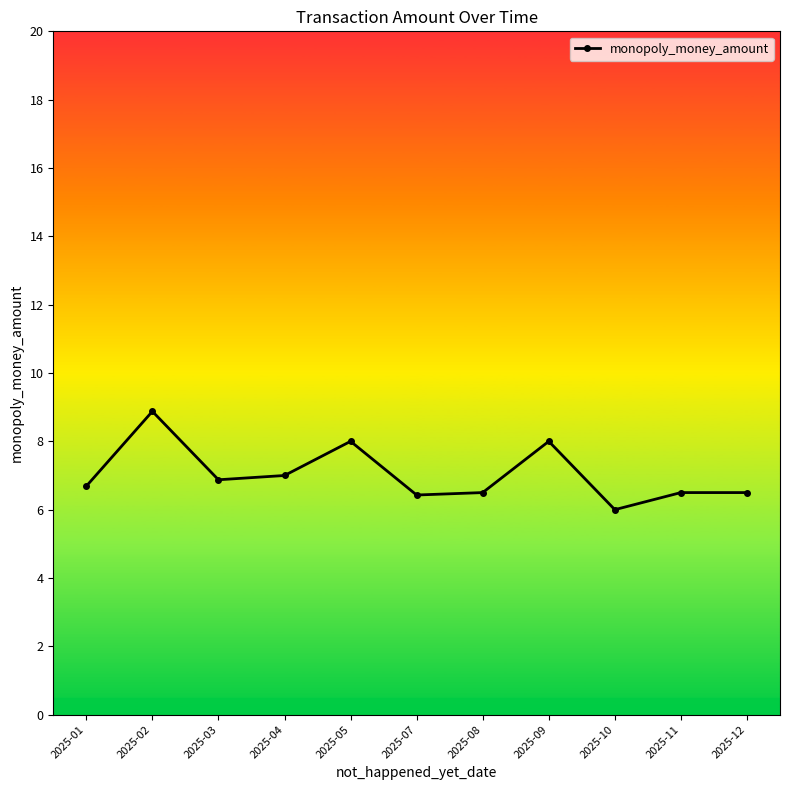

True or false: the data has more than 0 interior local peaks.

True